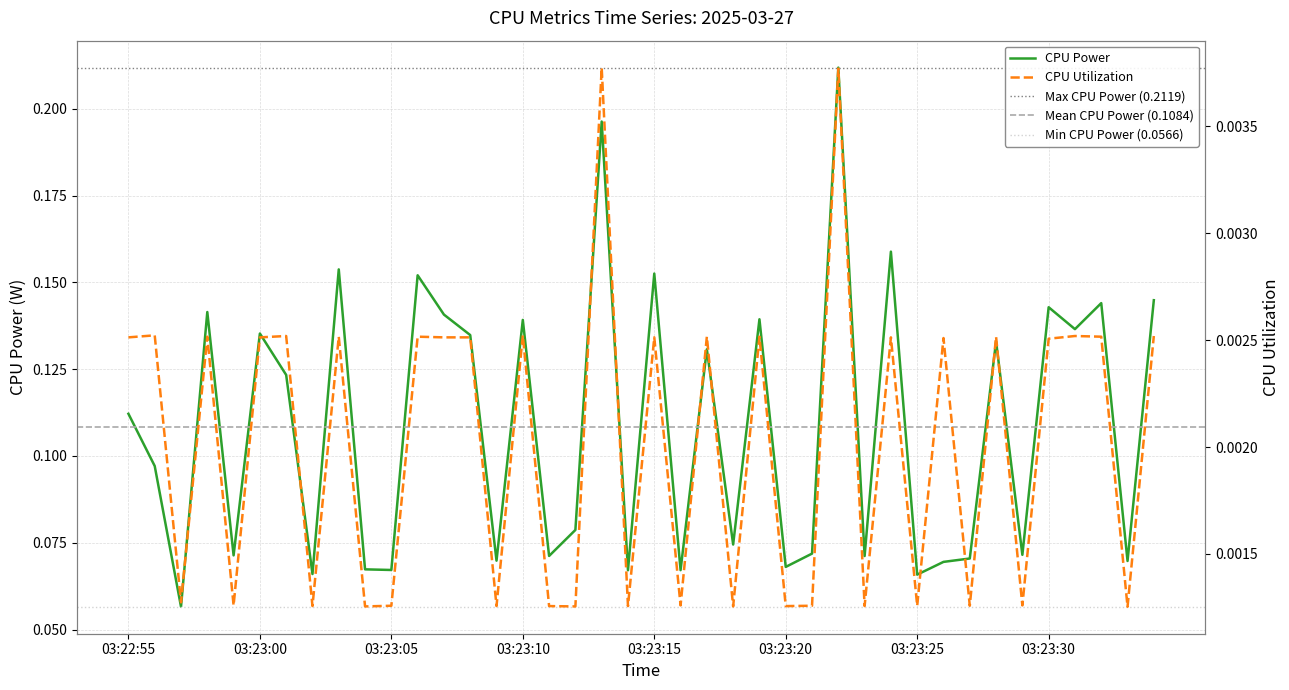

Rank the series at 03:23:27 from lowest to highest value.

CPU Utilization, CPU Power